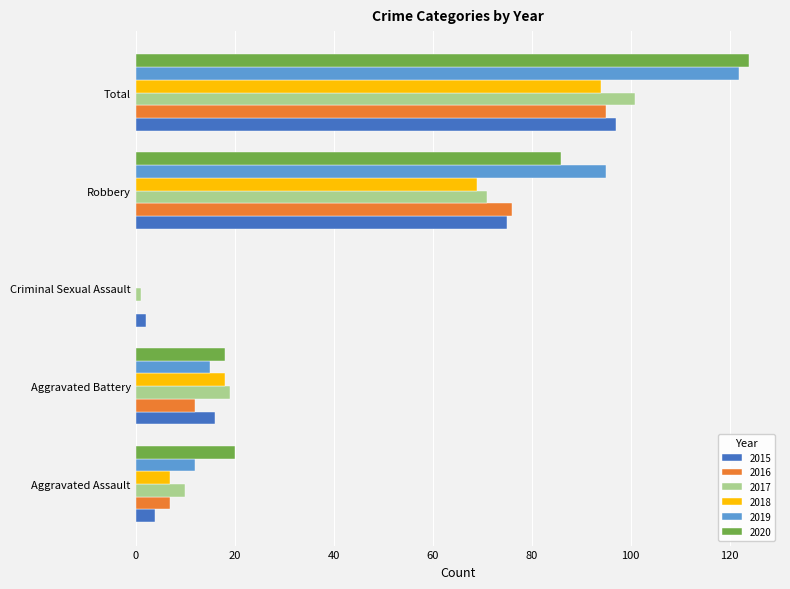

At which label is 2020 closest to 62?

Robbery